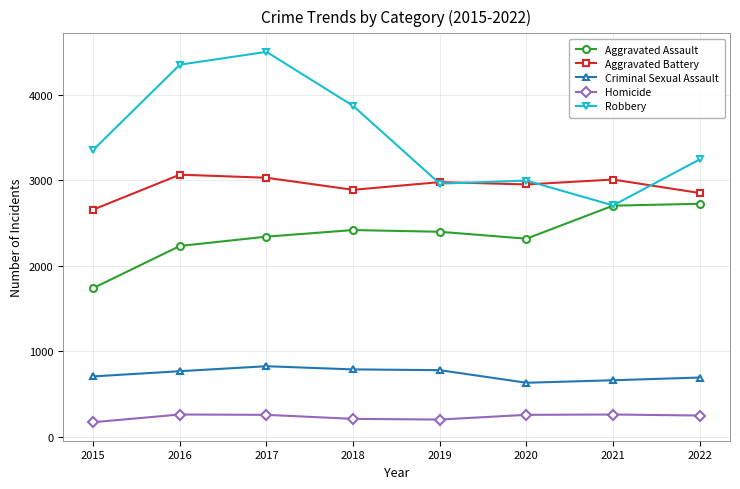

How many values in the Criminal Sexual Assault series are below 769?

4